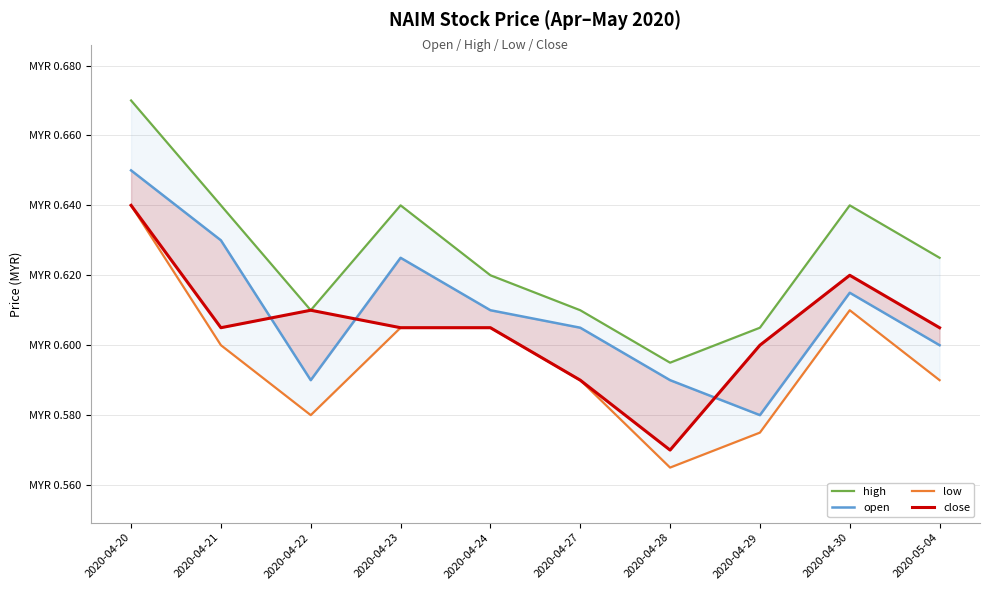

Which series has the widest spread of values?

high